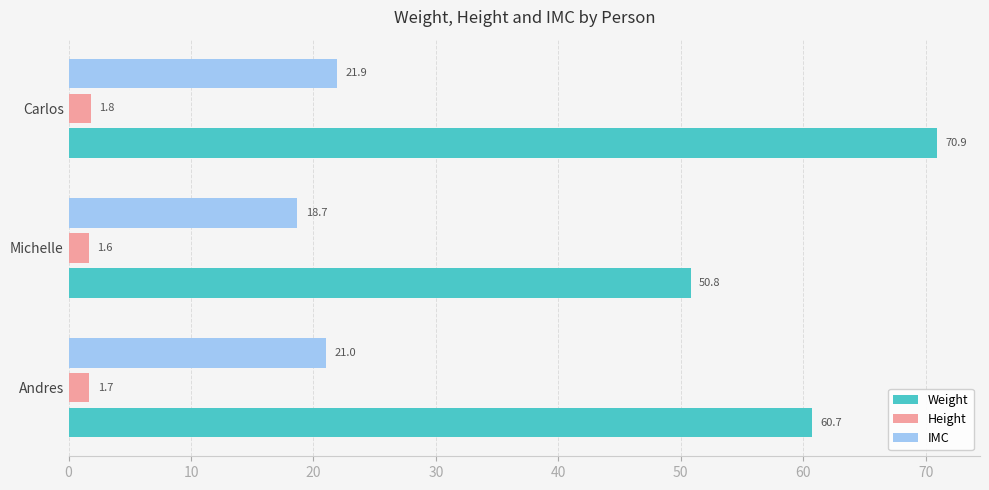

Which series has the largest total across all categories?

Weight